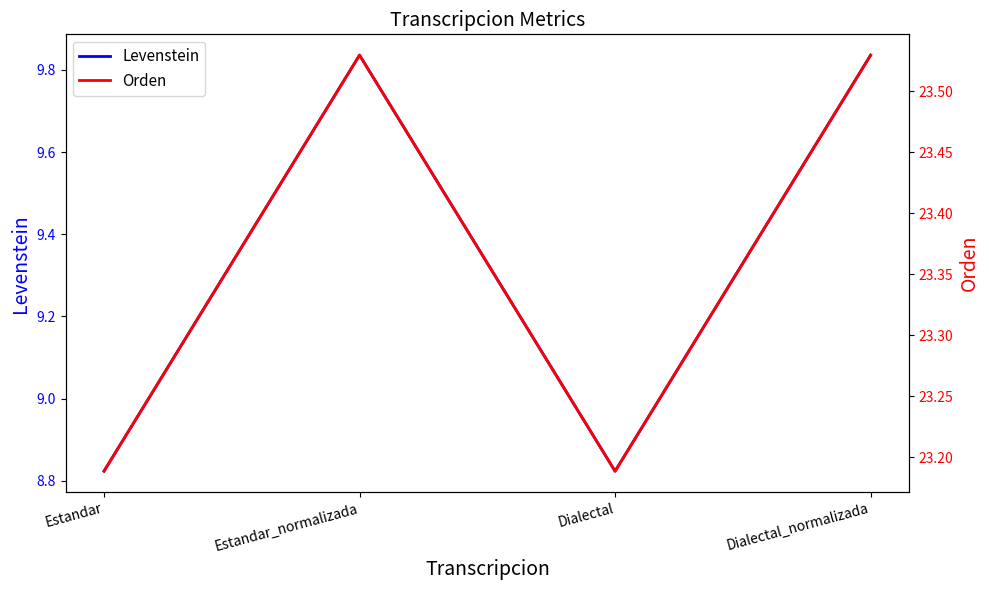

At which category does the chart reach its peak across all series?

Estandar_normalizada